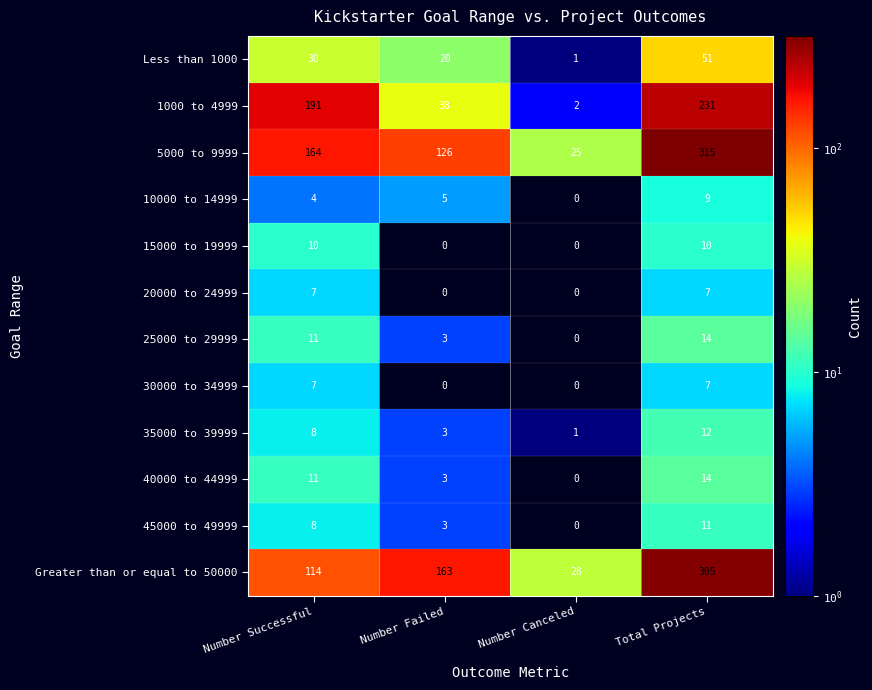

At how many categories does at least one series exceed 29?

3